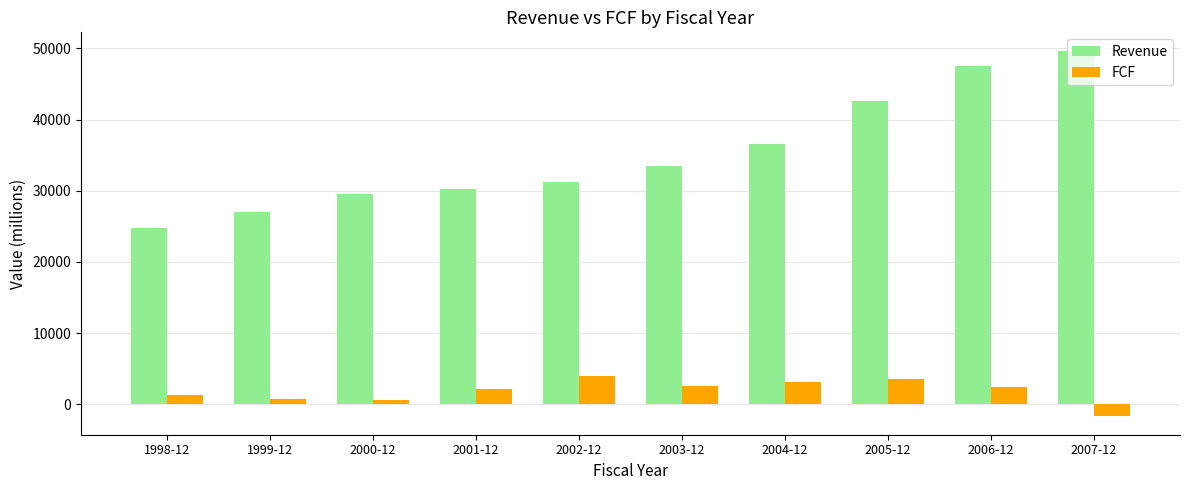

The Revenue series shows 30321 at 2001-12. True or false?

True